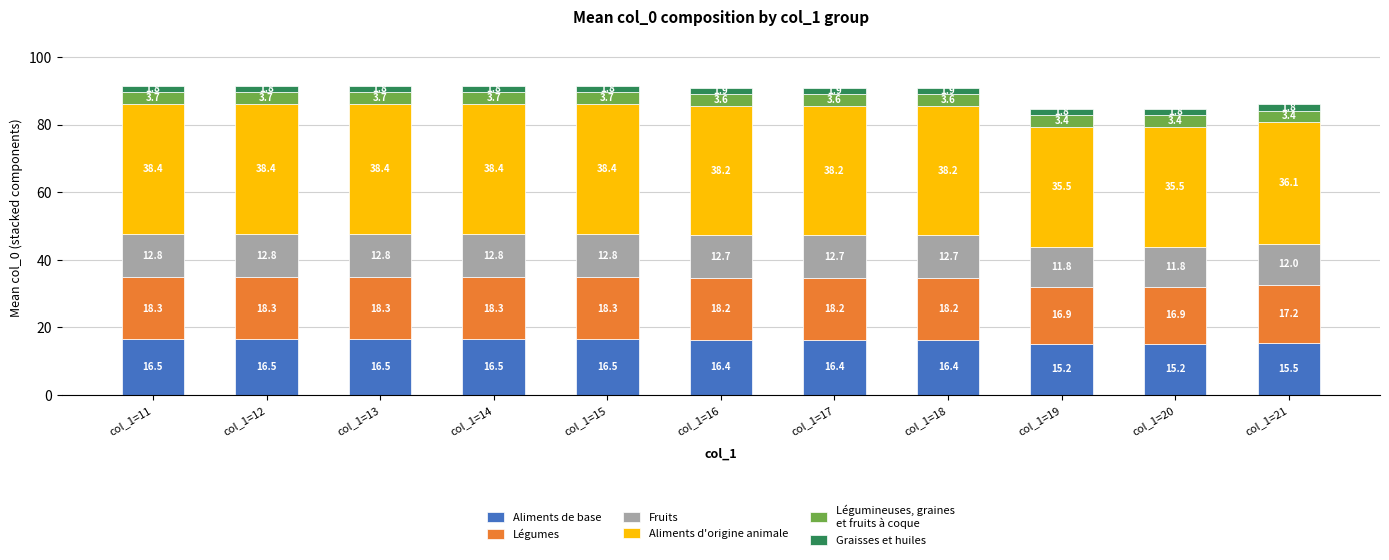

What is the total value across all series at col_1=21?

86.0